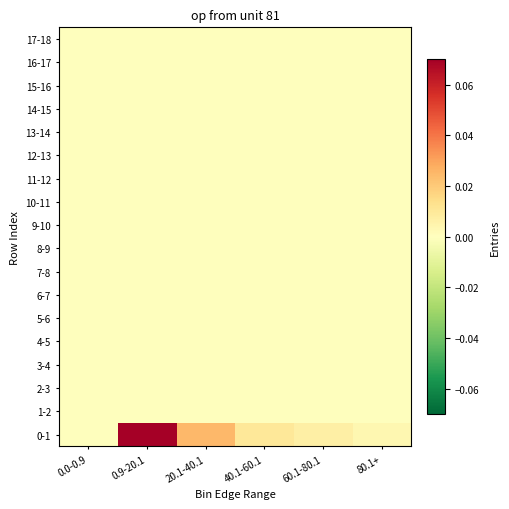

Count the number of categories in the chart.

6